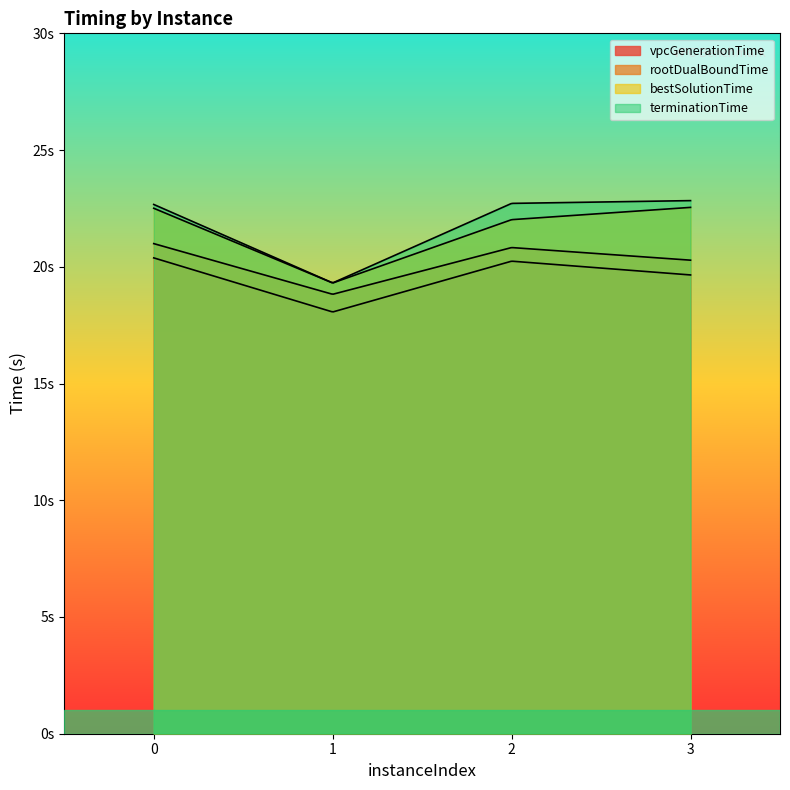

Is it true that vpcGenerationTime equals 7.4 at 1?

False